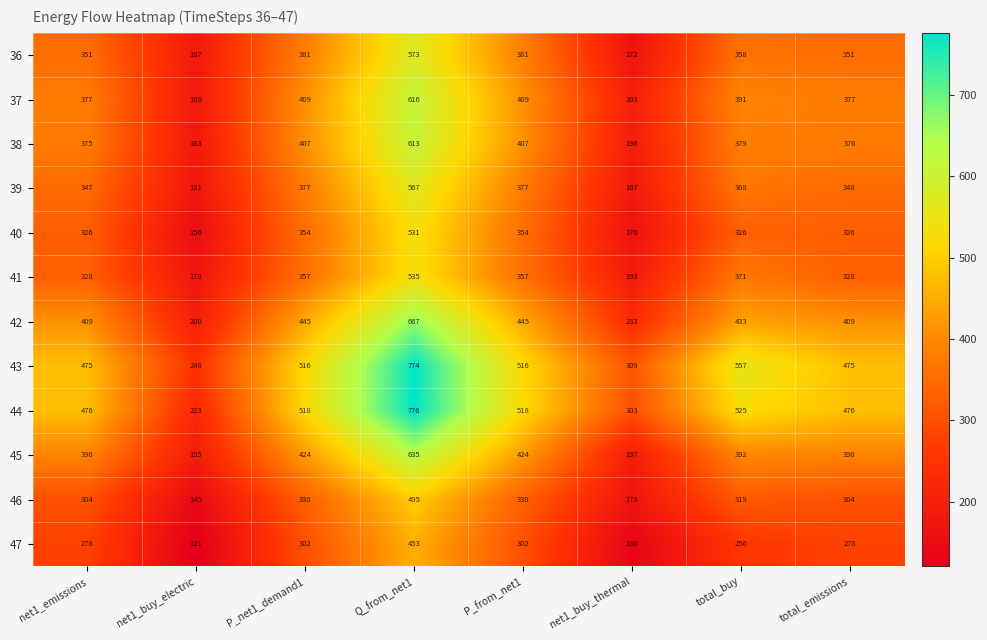

Rank the series by their maximum value, from highest to lowest.

44, 43, 42, 45, 37, 38, 36, 39, 41, 40, 46, 47